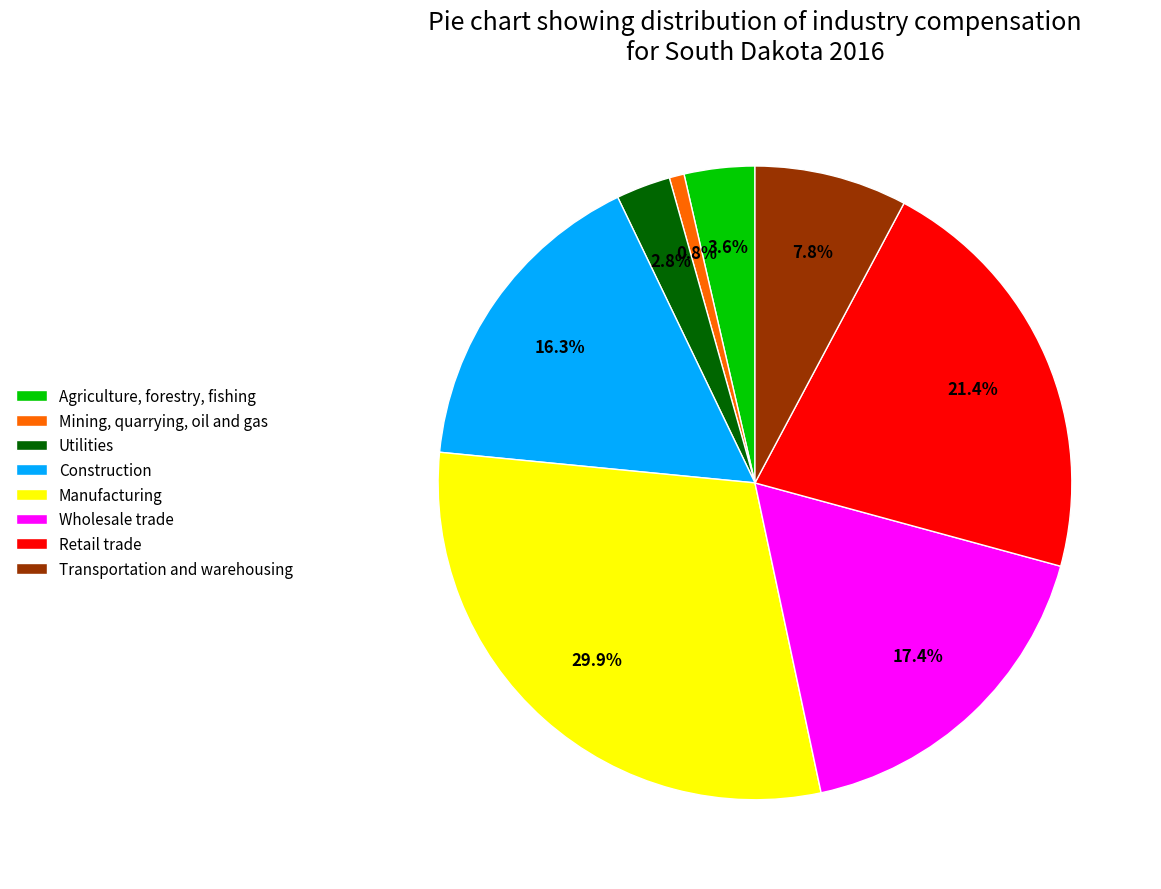

Is it true that Transportation and warehousing is 8% of the pie?

True